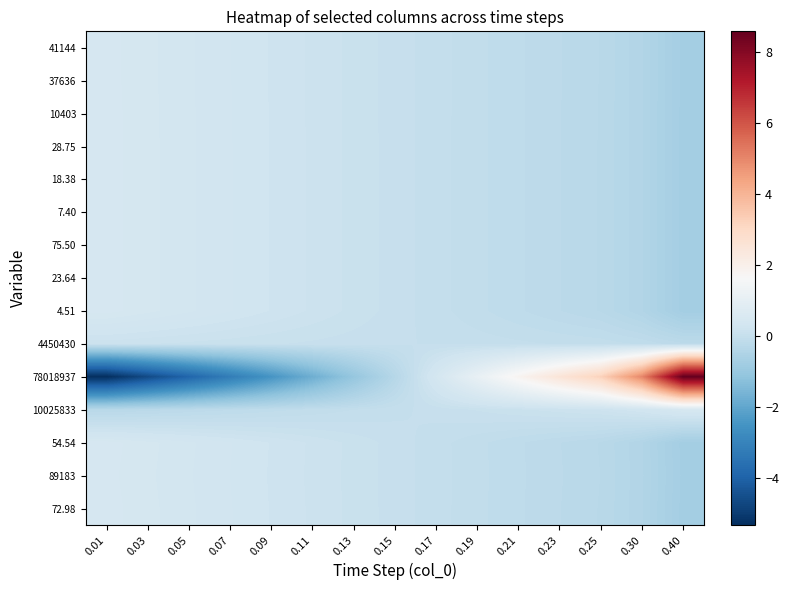

Reading right to left, list all the values displayed in this chart.

41144: 0.40=-0.7	0.30=-0.4	0.25=-0.3	0.23=-0.2	0.21=-0.2	0.19=-0.1	0.17=-0.0	0.15=0.0	0.13=0.1	0.11=0.2	0.09=0.2	0.07=0.3	0.05=0.3	0.03=0.4	0.01=0.5
37636: 0.40=-0.7	0.30=-0.4	0.25=-0.3	0.23=-0.2	0.21=-0.2	0.19=-0.1	0.17=-0.0	0.15=0.0	0.13=0.1	0.11=0.2	0.09=0.2	0.07=0.3	0.05=0.3	0.03=0.4	0.01=0.5
10403: 0.40=-0.7	0.30=-0.4	0.25=-0.3	0.23=-0.2	0.21=-0.2	0.19=-0.1	0.17=-0.0	0.15=0.0	0.13=0.1	0.11=0.2	0.09=0.2	0.07=0.3	0.05=0.3	0.03=0.4	0.01=0.5
28.75: 0.40=-0.7	0.30=-0.4	0.25=-0.3	0.23=-0.2	0.21=-0.2	0.19=-0.1	0.17=-0.0	0.15=0.0	0.13=0.1	0.11=0.2	0.09=0.2	0.07=0.3	0.05=0.3	0.03=0.4	0.01=0.5
18.38: 0.40=-0.7	0.30=-0.4	0.25=-0.3	0.23=-0.2	0.21=-0.2	0.19=-0.1	0.17=-0.0	0.15=0.0	0.13=0.1	0.11=0.2	0.09=0.2	0.07=0.3	0.05=0.3	0.03=0.4	0.01=0.5
7.40: 0.40=-0.7	0.30=-0.4	0.25=-0.3	0.23=-0.2	0.21=-0.2	0.19=-0.1	0.17=-0.0	0.15=0.0	0.13=0.1	0.11=0.2	0.09=0.2	0.07=0.3	0.05=0.3	0.03=0.4	0.01=0.5
75.50: 0.40=-0.7	0.30=-0.4	0.25=-0.3	0.23=-0.2	0.21=-0.2	0.19=-0.1	0.17=-0.0	0.15=0.0	0.13=0.1	0.11=0.2	0.09=0.2	0.07=0.3	0.05=0.3	0.03=0.4	0.01=0.5
23.64: 0.40=-0.7	0.30=-0.4	0.25=-0.3	0.23=-0.2	0.21=-0.2	0.19=-0.1	0.17=-0.0	0.15=0.0	0.13=0.1	0.11=0.2	0.09=0.2	0.07=0.3	0.05=0.3	0.03=0.4	0.01=0.5
4.51: 0.40=-0.7	0.30=-0.4	0.25=-0.3	0.23=-0.2	0.21=-0.2	0.19=-0.1	0.17=-0.0	0.15=0.0	0.13=0.1	0.11=0.2	0.09=0.2	0.07=0.3	0.05=0.3	0.03=0.4	0.01=0.5
4450430: 0.40=-0.2	0.30=-0.1	0.25=-0.1	0.23=-0.1	0.21=-0.0	0.19=-0.0	0.17=-0.0	0.15=0.0	0.13=0.0	0.11=0.0	0.09=0.1	0.07=0.1	0.05=0.1	0.03=0.1	0.01=0.1
78018937: 0.40=8.6	0.30=5.0	0.25=3.2	0.23=2.5	0.21=1.8	0.19=1.1	0.17=0.4	0.15=-0.3	0.13=-1.0	0.11=-1.8	0.09=-2.5	0.07=-3.2	0.05=-3.9	0.03=-4.6	0.01=-5.3
10025833: 0.40=0.5	0.30=0.3	0.25=0.2	0.23=0.1	0.21=0.1	0.19=0.1	0.17=0.0	0.15=-0.0	0.13=-0.1	0.11=-0.1	0.09=-0.1	0.07=-0.2	0.05=-0.2	0.03=-0.2	0.01=-0.3
54.54: 0.40=-0.7	0.30=-0.4	0.25=-0.3	0.23=-0.2	0.21=-0.2	0.19=-0.1	0.17=-0.0	0.15=0.0	0.13=0.1	0.11=0.2	0.09=0.2	0.07=0.3	0.05=0.3	0.03=0.4	0.01=0.5
89183: 0.40=-0.7	0.30=-0.4	0.25=-0.3	0.23=-0.2	0.21=-0.2	0.19=-0.1	0.17=-0.0	0.15=0.0	0.13=0.1	0.11=0.1	0.09=0.2	0.07=0.3	0.05=0.3	0.03=0.4	0.01=0.5
72.98: 0.40=-0.7	0.30=-0.4	0.25=-0.3	0.23=-0.2	0.21=-0.2	0.19=-0.1	0.17=-0.0	0.15=0.0	0.13=0.1	0.11=0.2	0.09=0.2	0.07=0.3	0.05=0.3	0.03=0.4	0.01=0.5